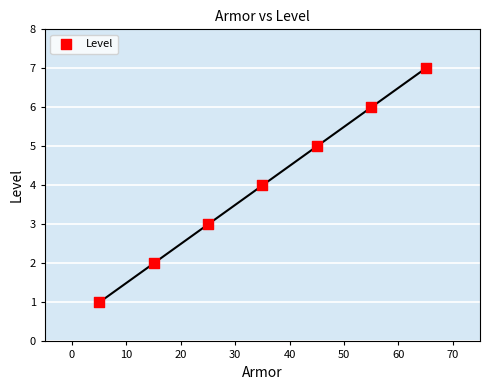

What is the average X value?

35